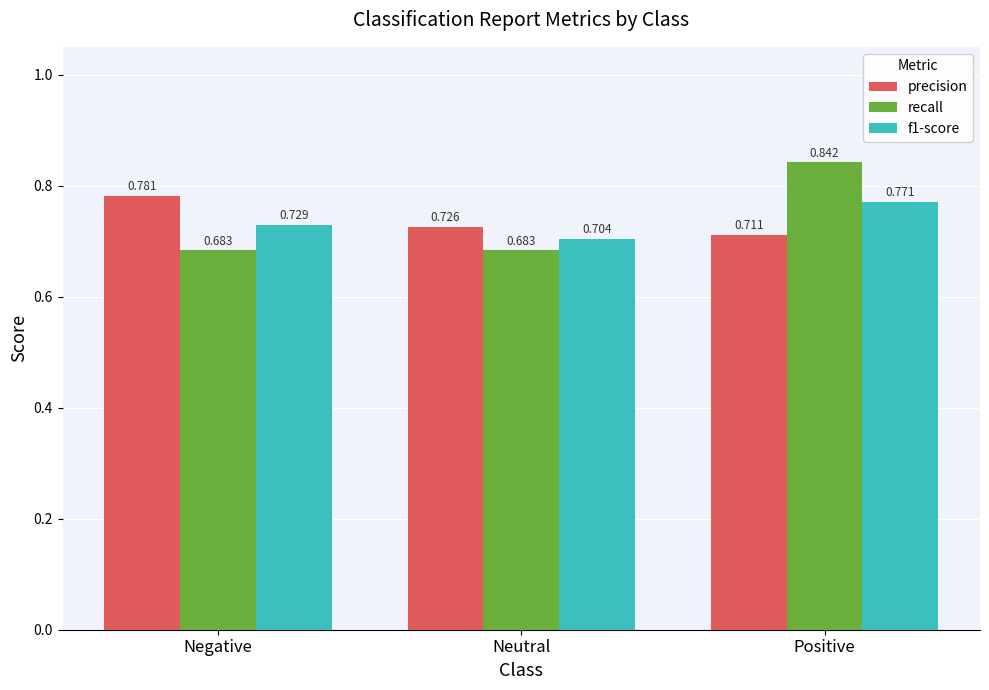

What is the total value across all series at Neutral?

2.1